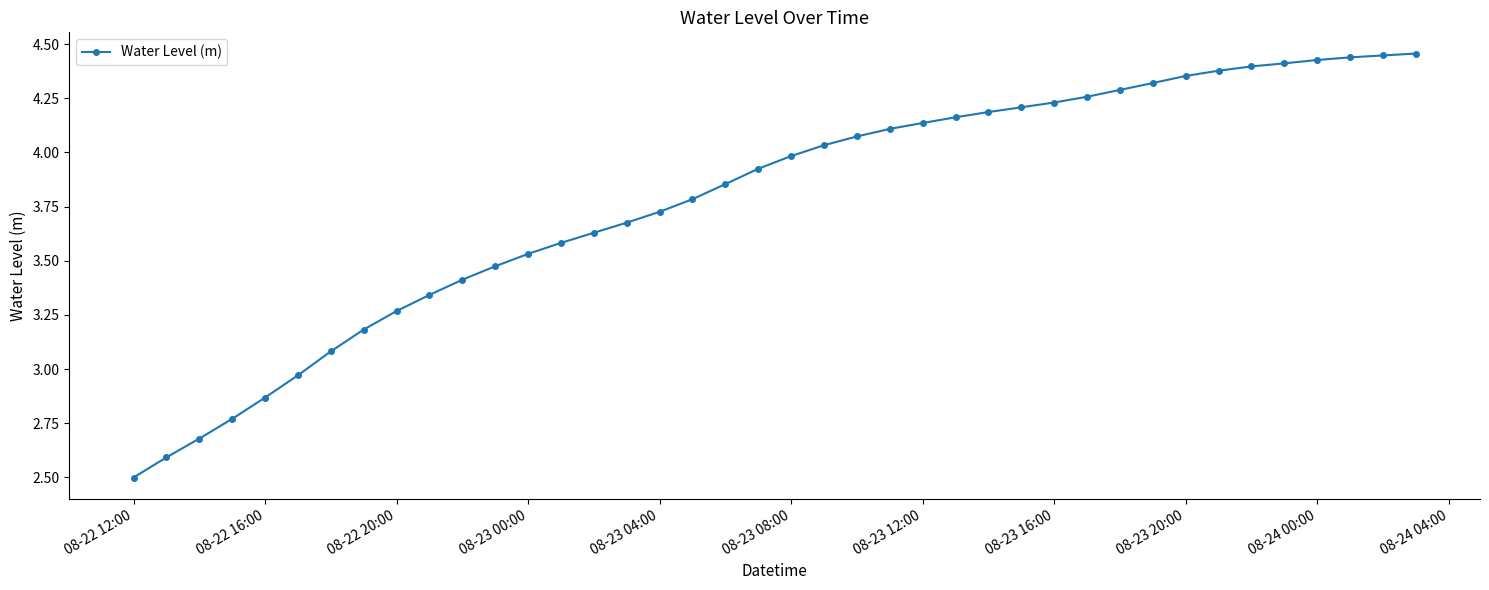

What is the difference between the maximum and minimum values?

2.0